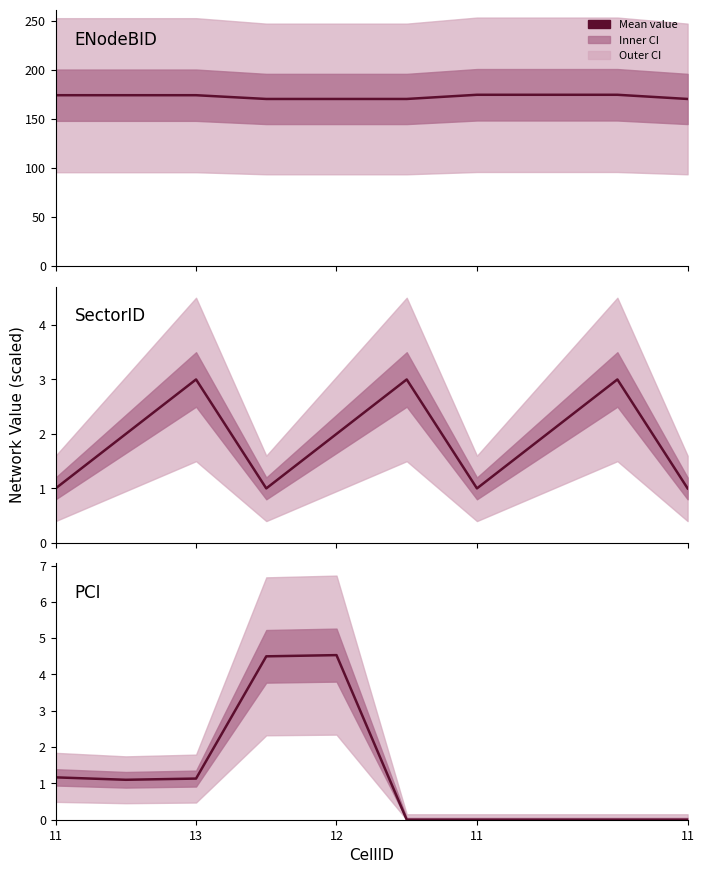

In PCI, how many points are higher than both neighbors (excluding endpoints)?

1